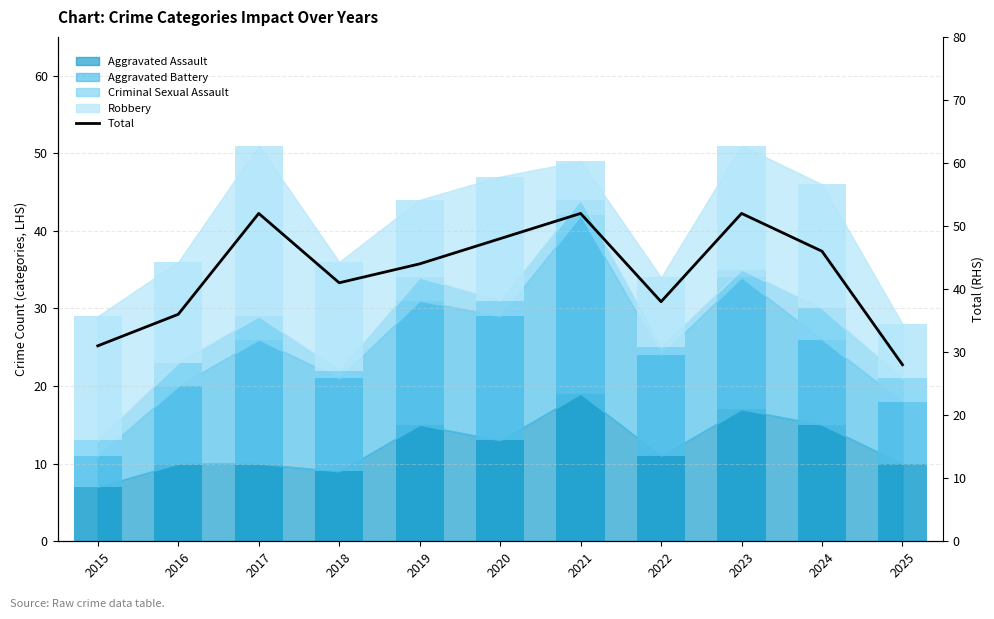

Is it true that the value at 2020 is 48?

True